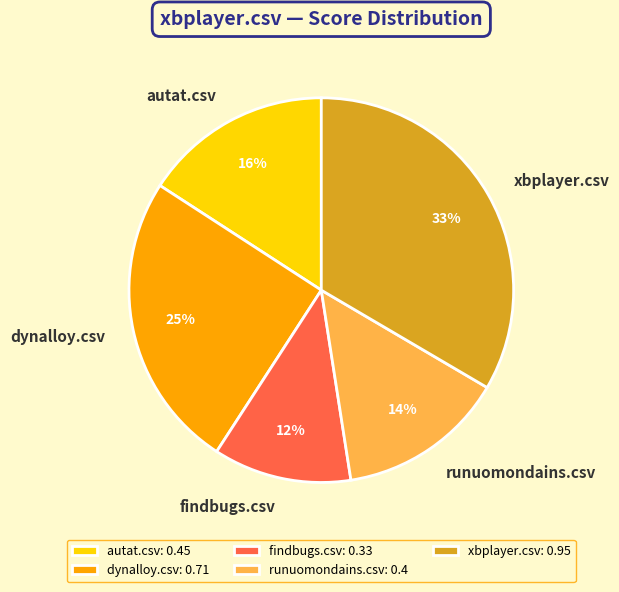

Do runuomondains.csv and dynalloy.csv together represent more than half of the pie?

No